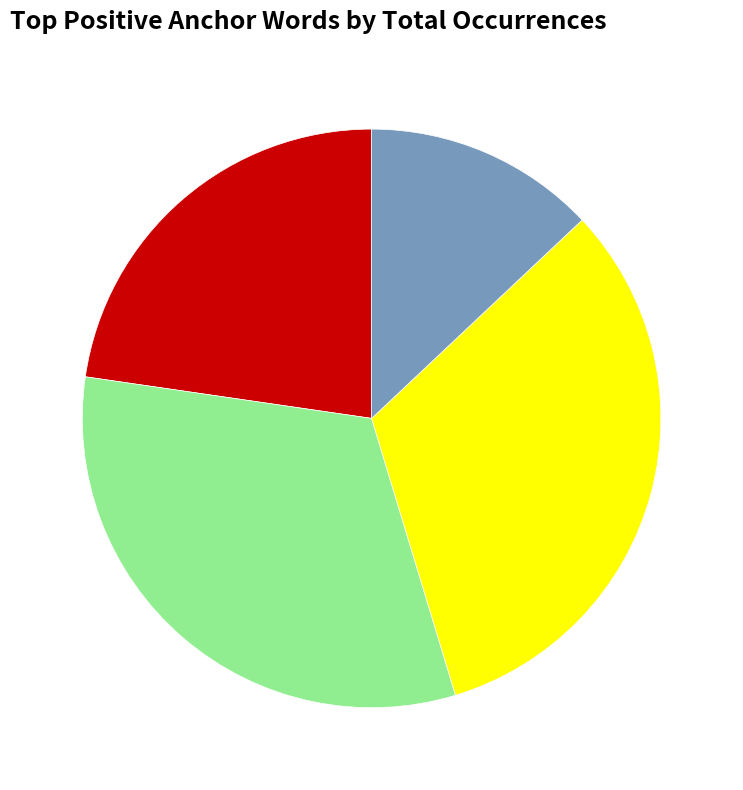

Is there a majority slice in this chart?

No